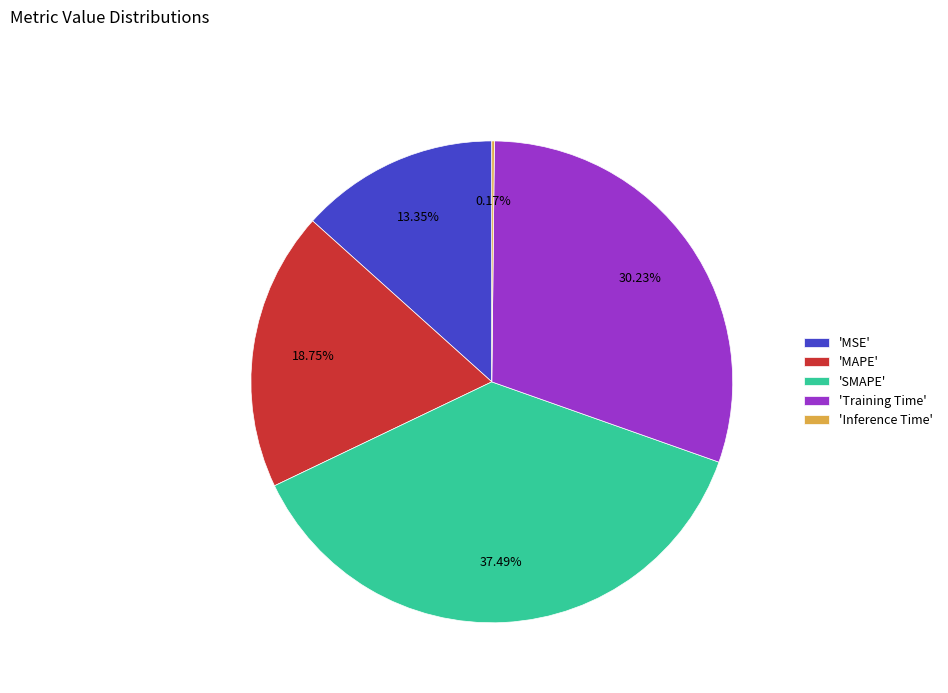

Is the sum of 'Training Time' and 'MAPE' greater than half?

No